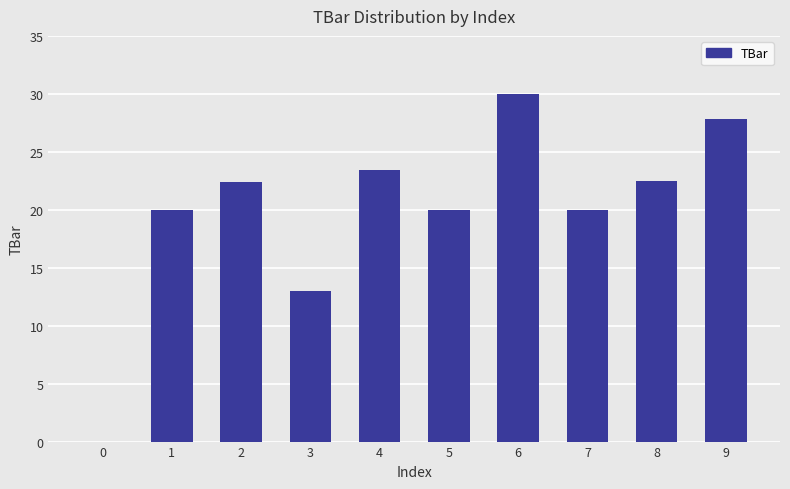

What is the approximate value at 2?

22.4